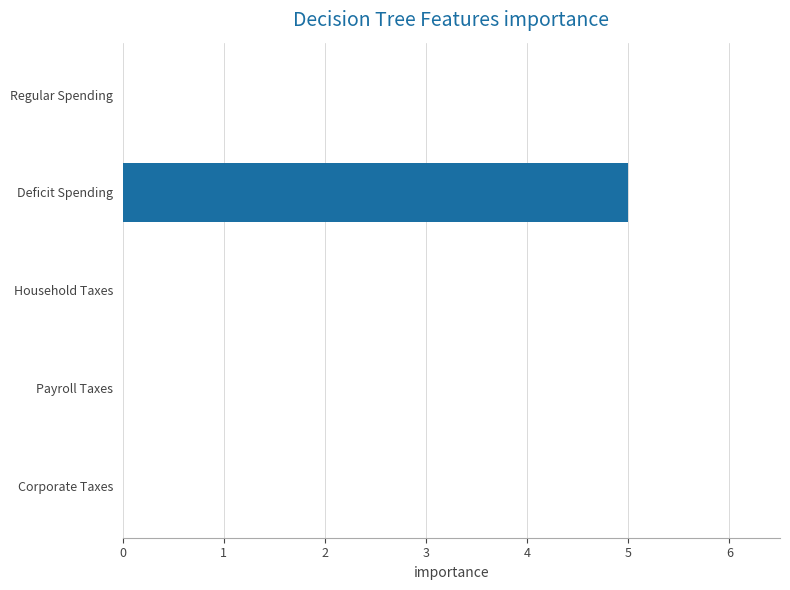

What is the greatest value displayed?

5